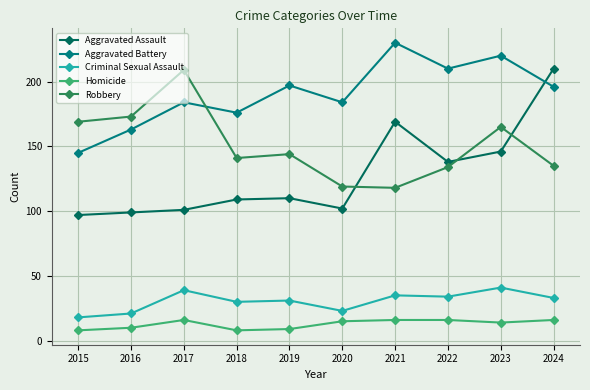

At how many categories does at least one series exceed 144?

10